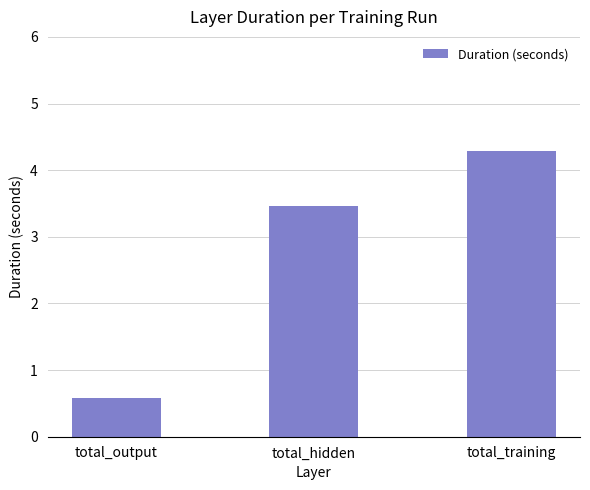

Which label corresponds to the largest value in the chart?

total_training